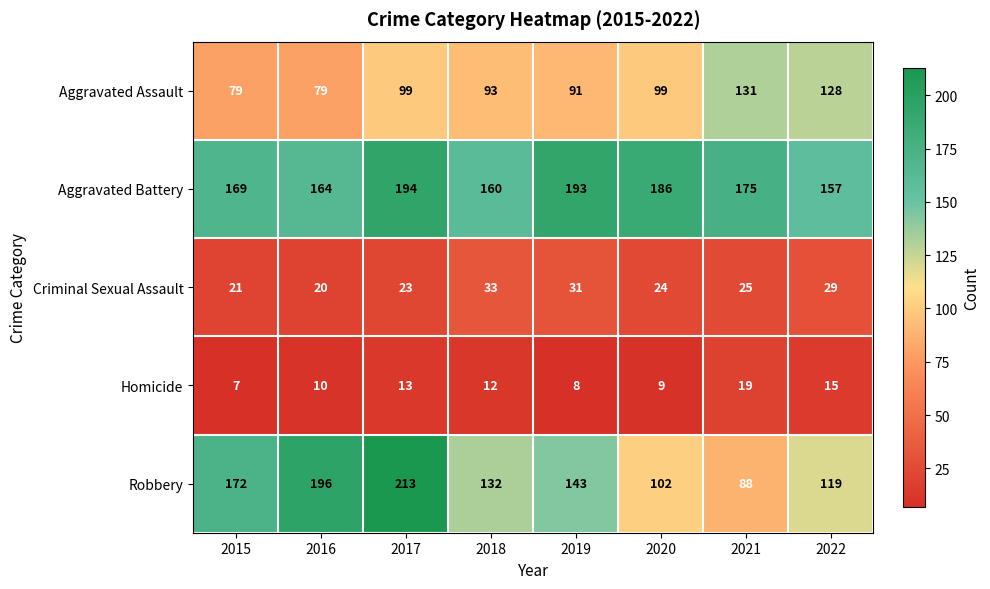

At which category is the sum across all series the highest?

2017